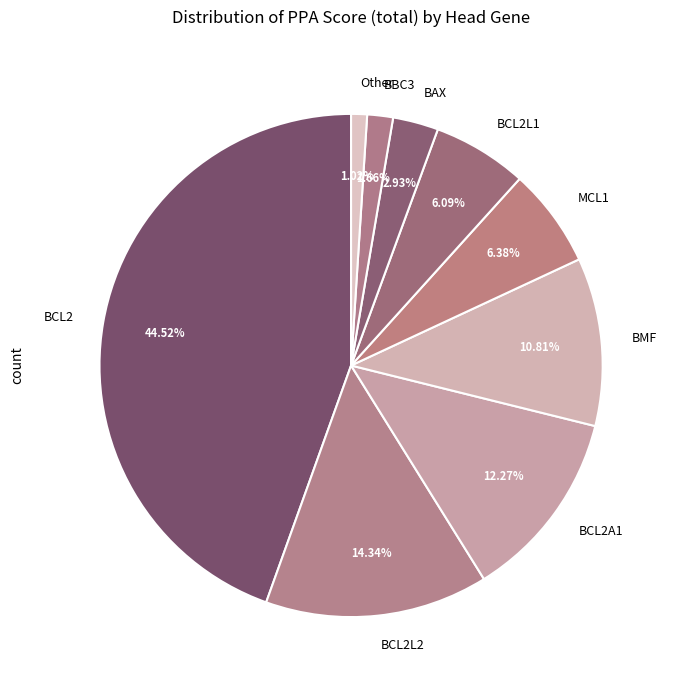

What is the smallest slice in the pie chart?

Other